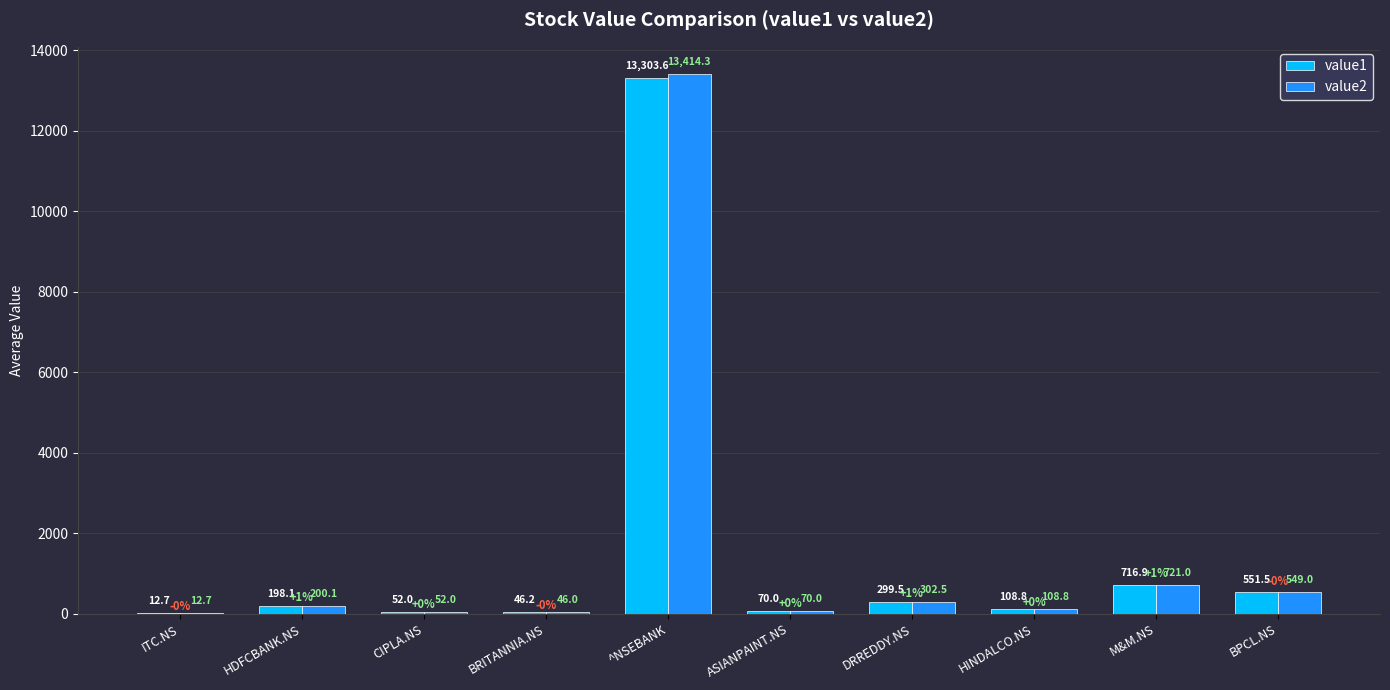

At which category is the sum across all series the highest?

^NSEBANK